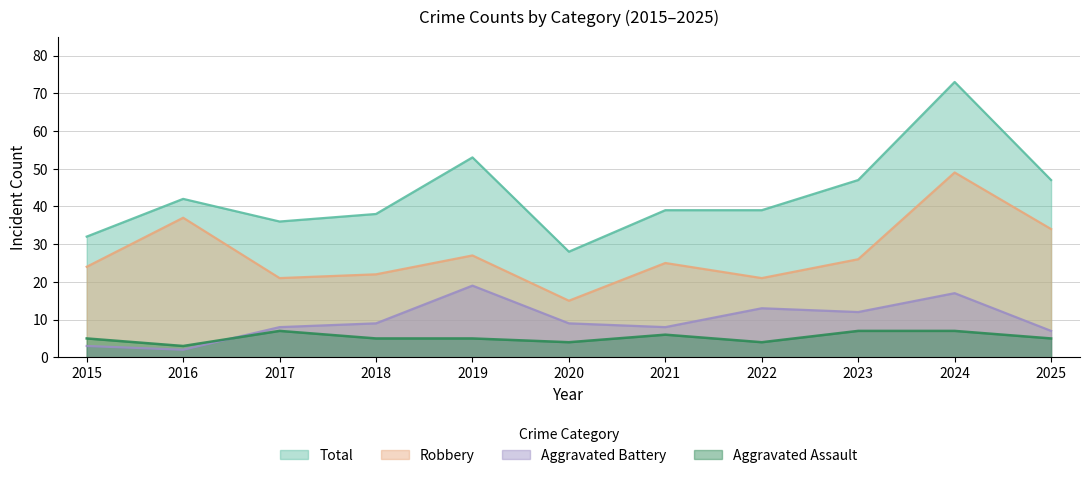

Reading left to right, extract all data points from this chart.

Aggravated Assault: 2015=5	2016=3	2017=7	2018=5	2019=5	2020=4	2021=6	2022=4	2023=7	2024=7	2025=5
Aggravated Battery: 2015=3	2016=2	2017=8	2018=9	2019=19	2020=9	2021=8	2022=13	2023=12	2024=17	2025=7
Robbery: 2015=24	2016=37	2017=21	2018=22	2019=27	2020=15	2021=25	2022=21	2023=26	2024=49	2025=34
Total: 2015=32	2016=42	2017=36	2018=38	2019=53	2020=28	2021=39	2022=39	2023=47	2024=73	2025=47